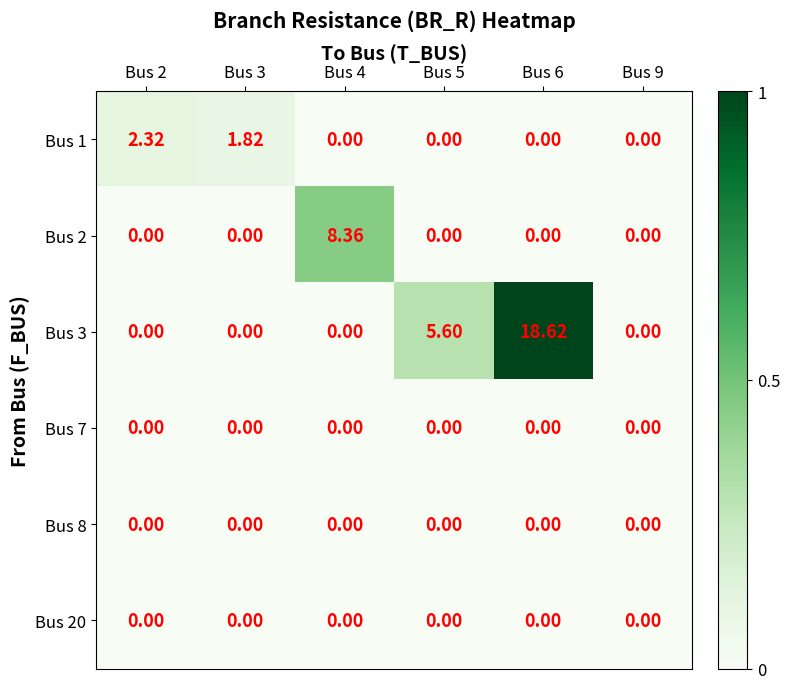

Is the value of Bus 2 at Bus 4 greater than the value of Bus 3 at Bus 3?

Yes